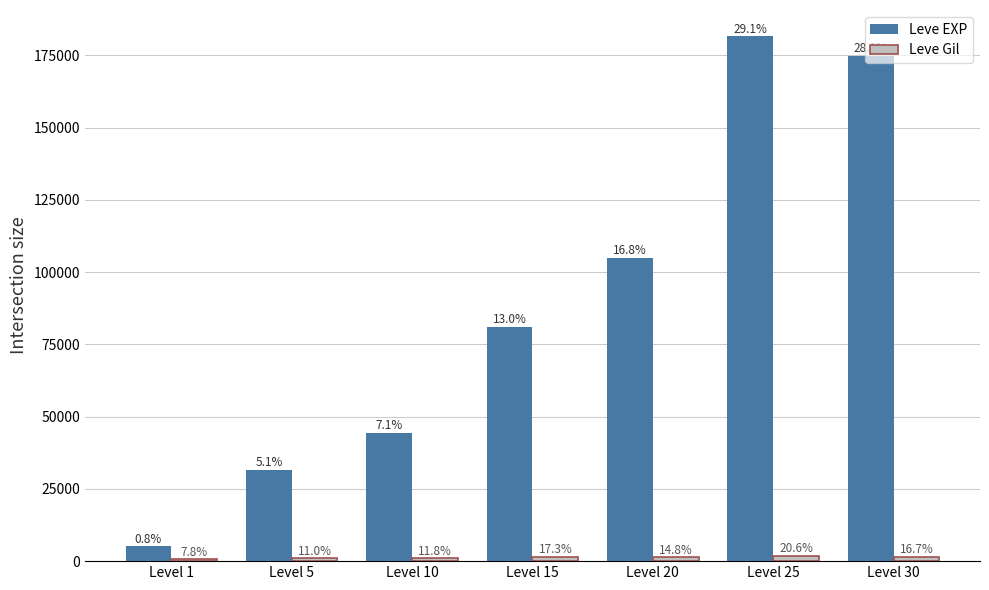

Does the chart contain any negative values?

No